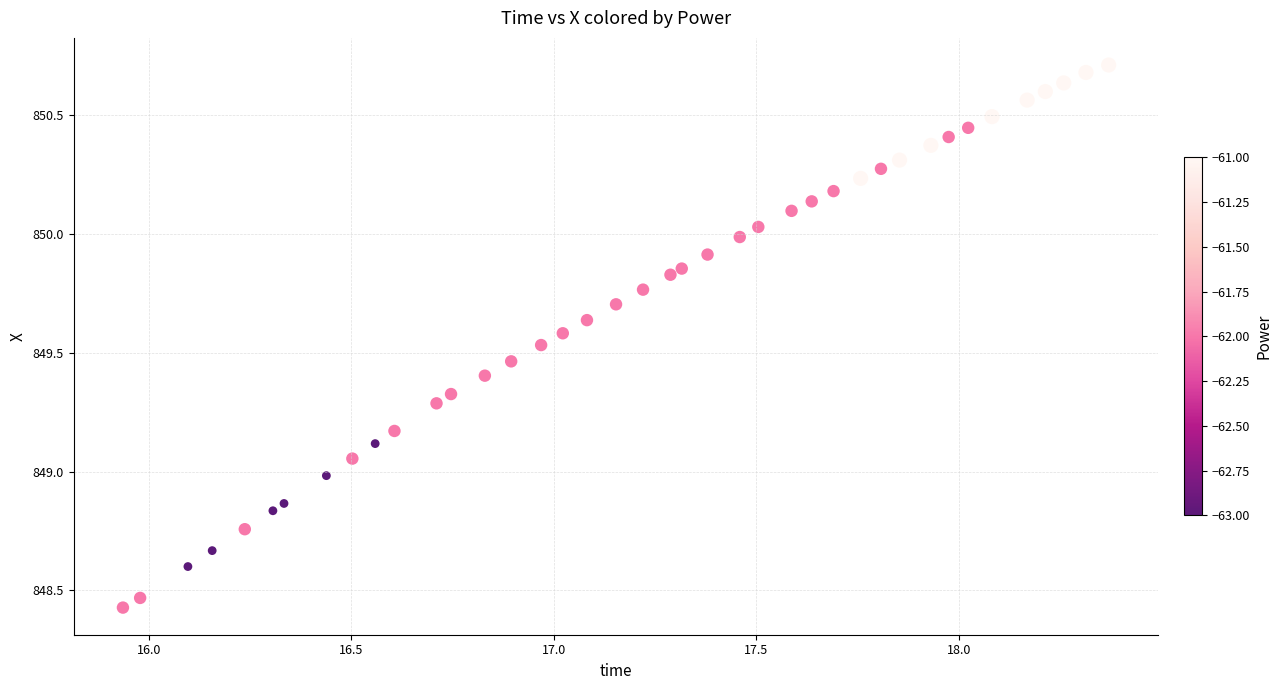

What is the range of X values (max minus min)?

2.4